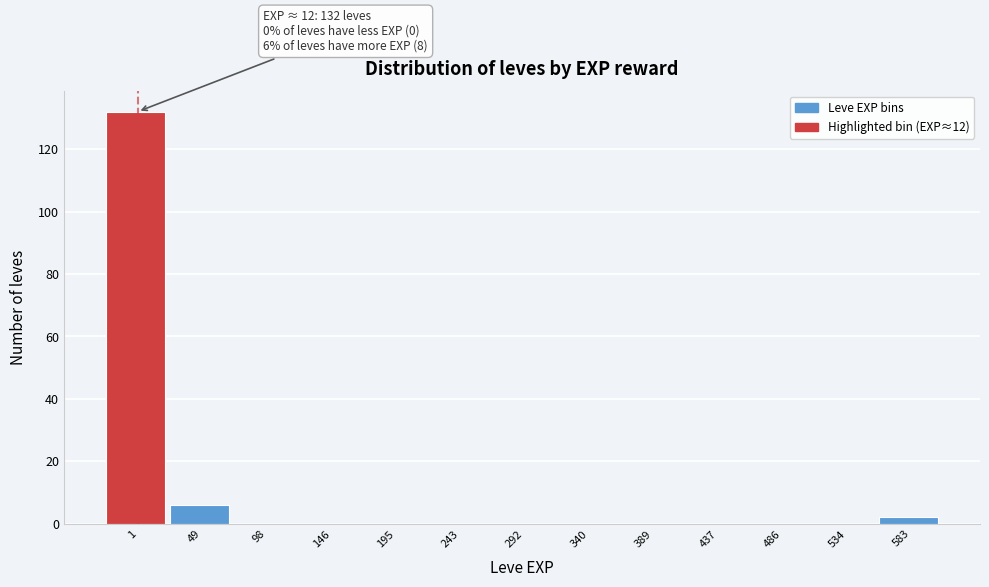

Reading left to right, list all the values displayed in this chart.

1=132	49=6	98=0	146=0	195=0	243=0	292=0	340=0	389=0	437=0	486=0	534=0	583=2